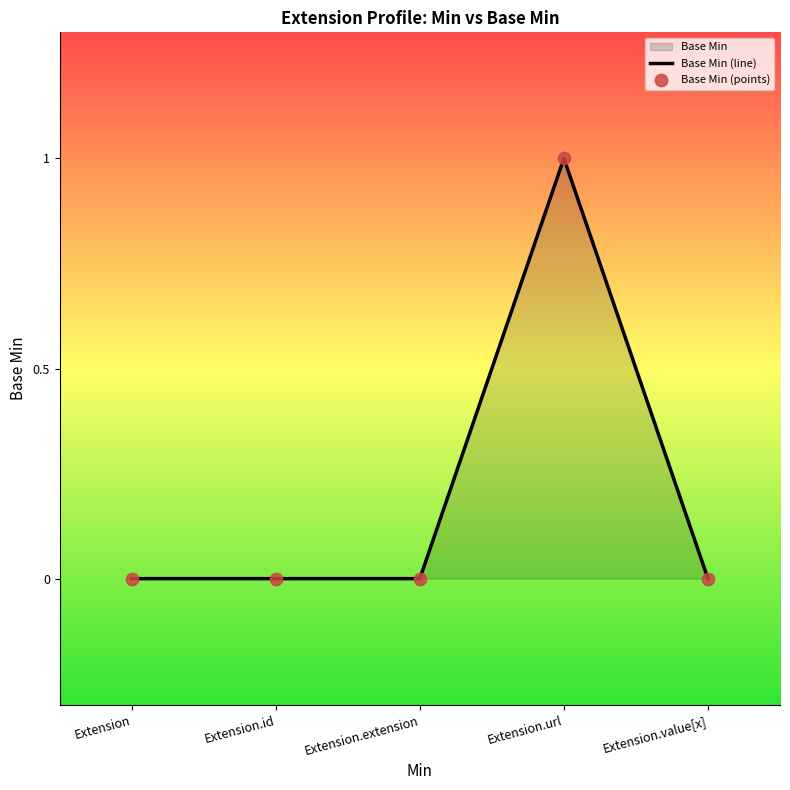

Which series has the largest total across all categories?

Base Min (line)